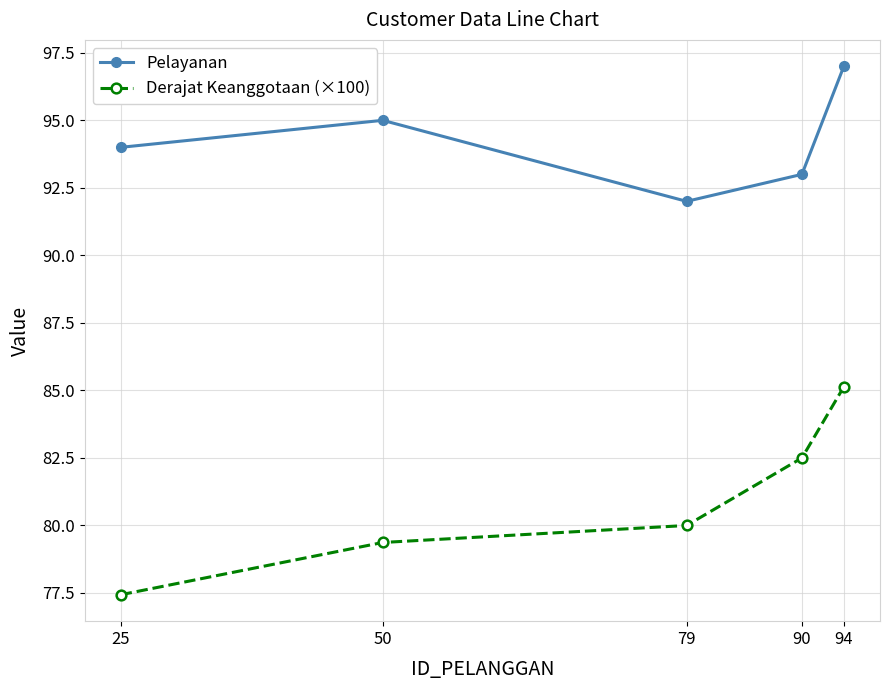

Reading left to right, list all the values displayed in this chart.

Pelayanan: 25=94.0	50=95.0	79=92.0	90=93.0	94=97.0
Derajat Keanggotaan (×100): 25=77.4	50=79.4	79=80.0	90=82.5	94=85.1